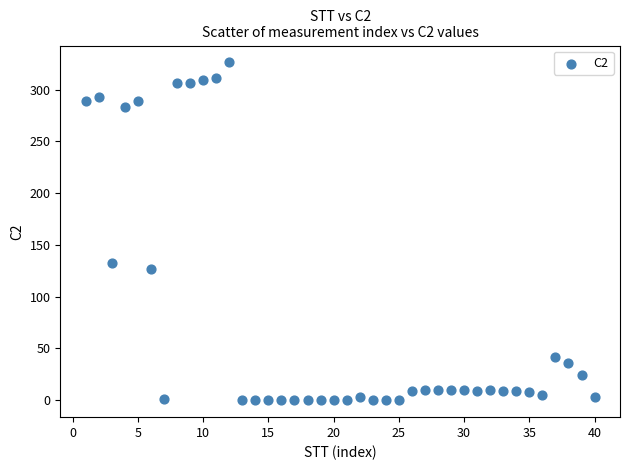

What is the range of Y values (max minus min)?

326.3